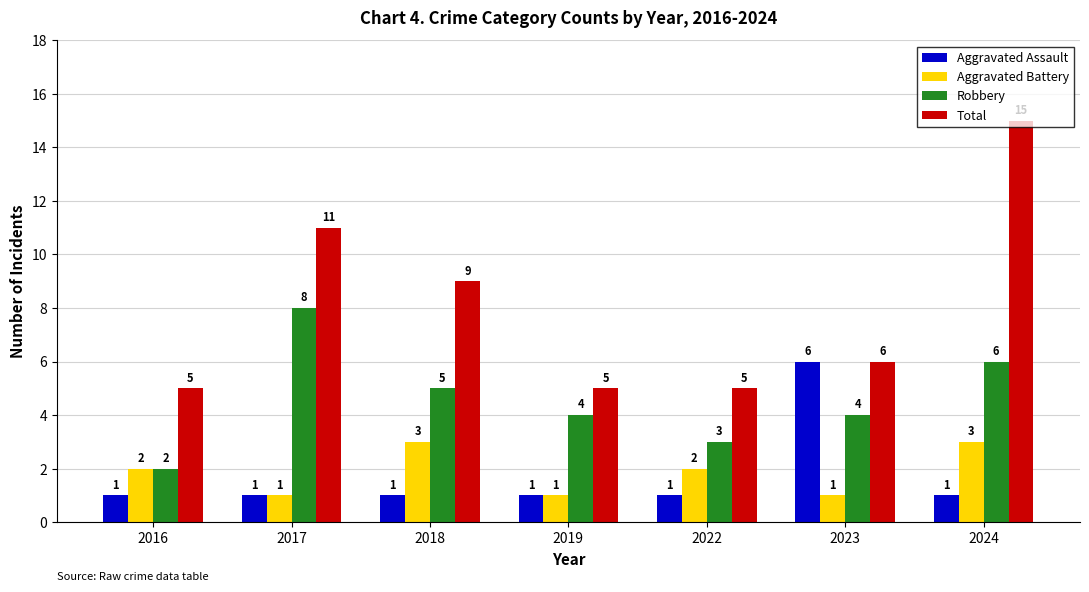

Which series has the largest range (max minus min)?

Total